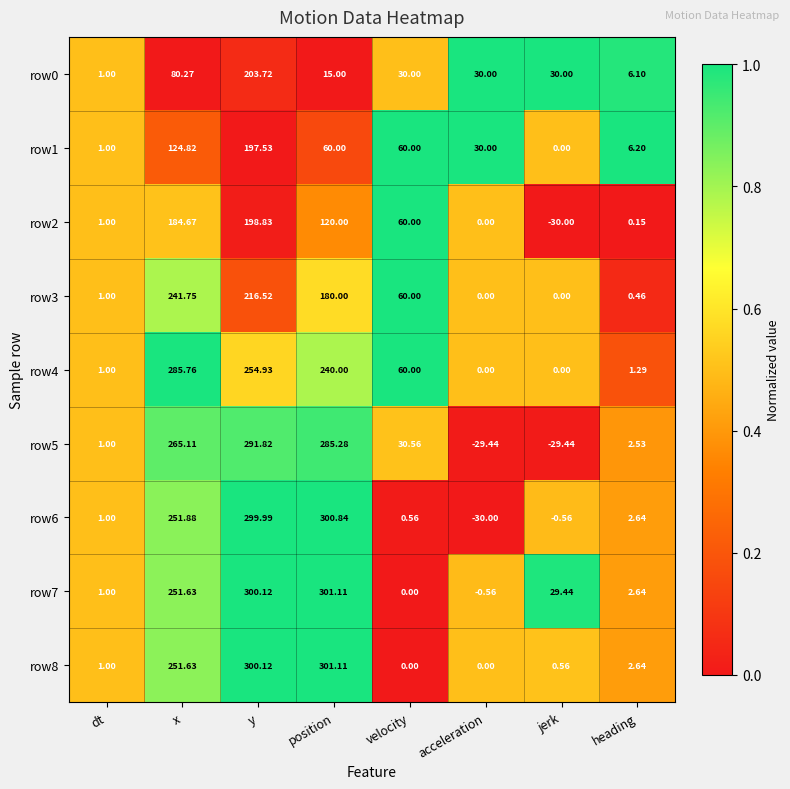

At which label does row7 reach its peak?

position